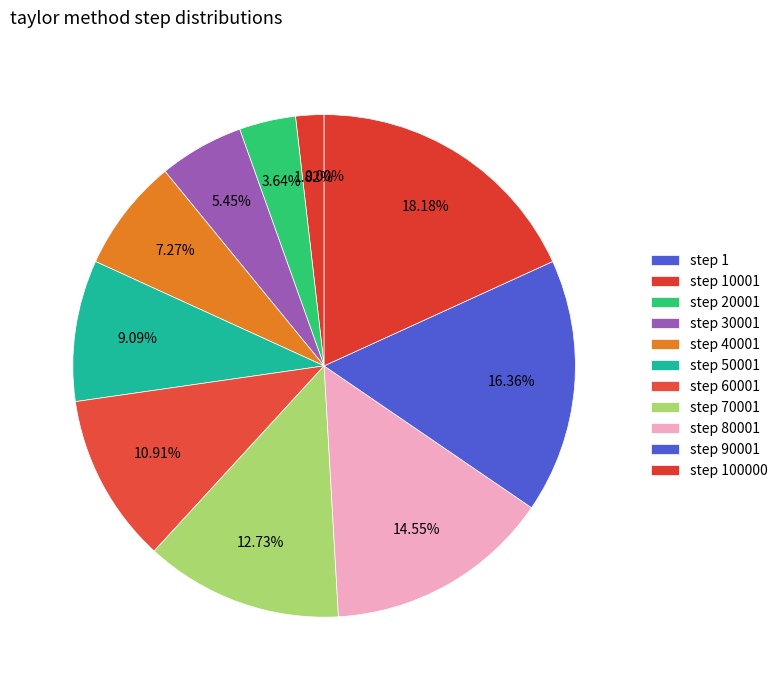

Is there any slice that represents more than half of the pie?

No